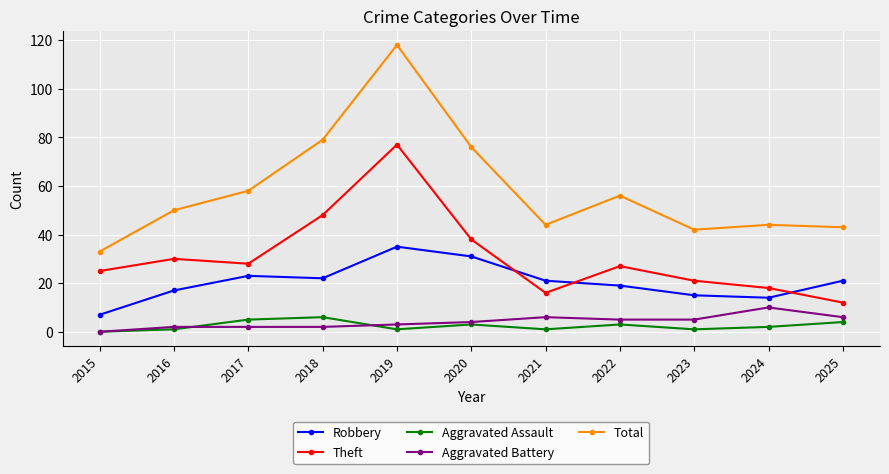

What value does the Theft series have at 2022, to the nearest 10?

30